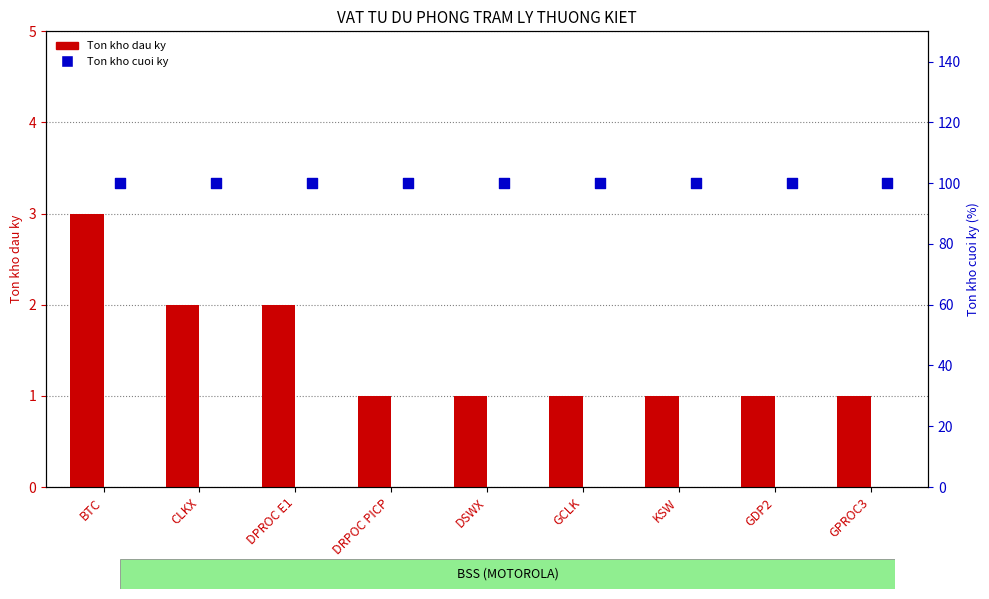

At how many categories does at least one series exceed 15?

9